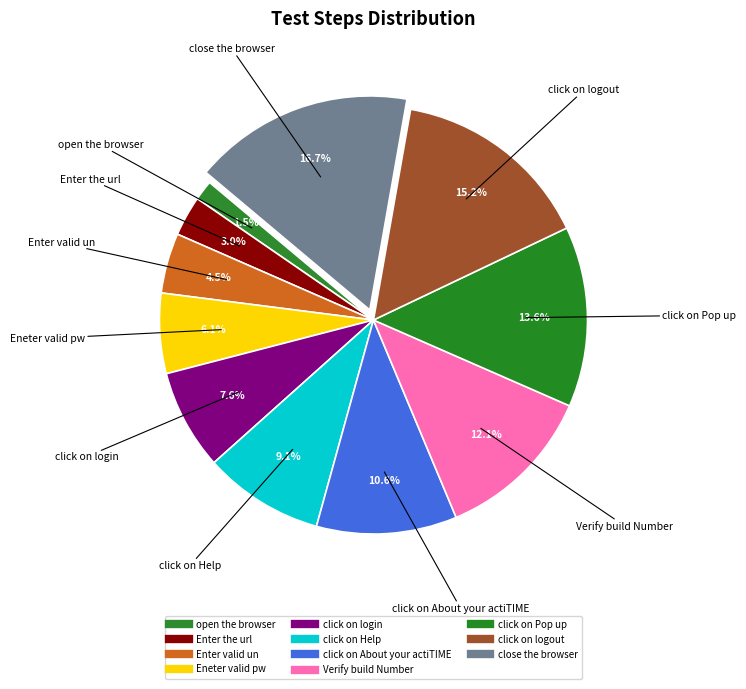

What is the total percentage of Enter the url and click on Help?

12.1%